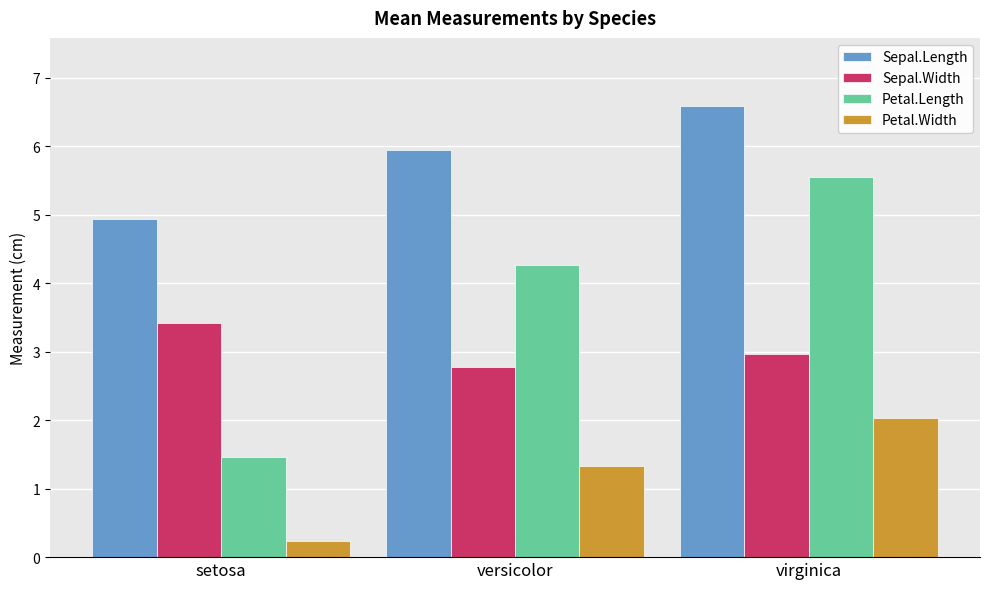

How many values in the Petal.Width series are below 1?

1